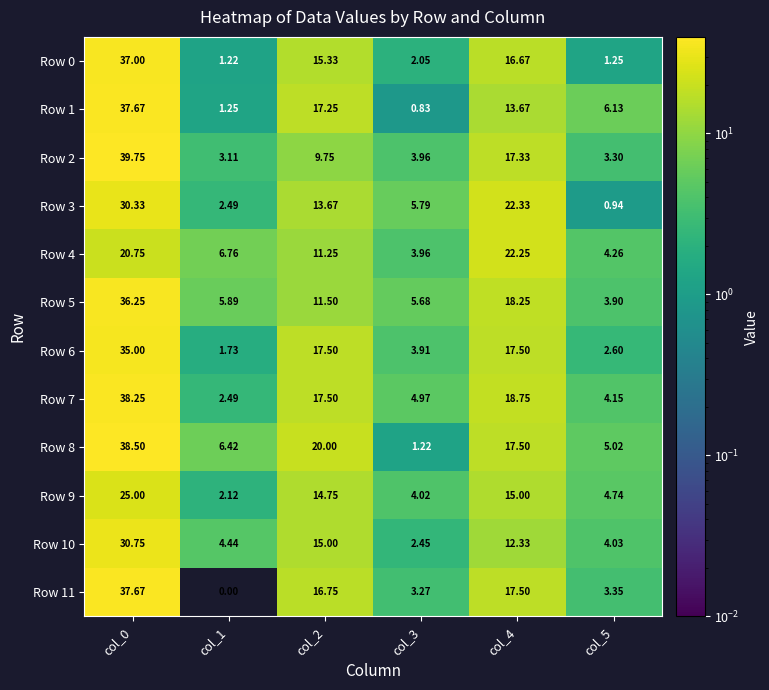

Which series changed the most between col_2 and col_5?

Row 8